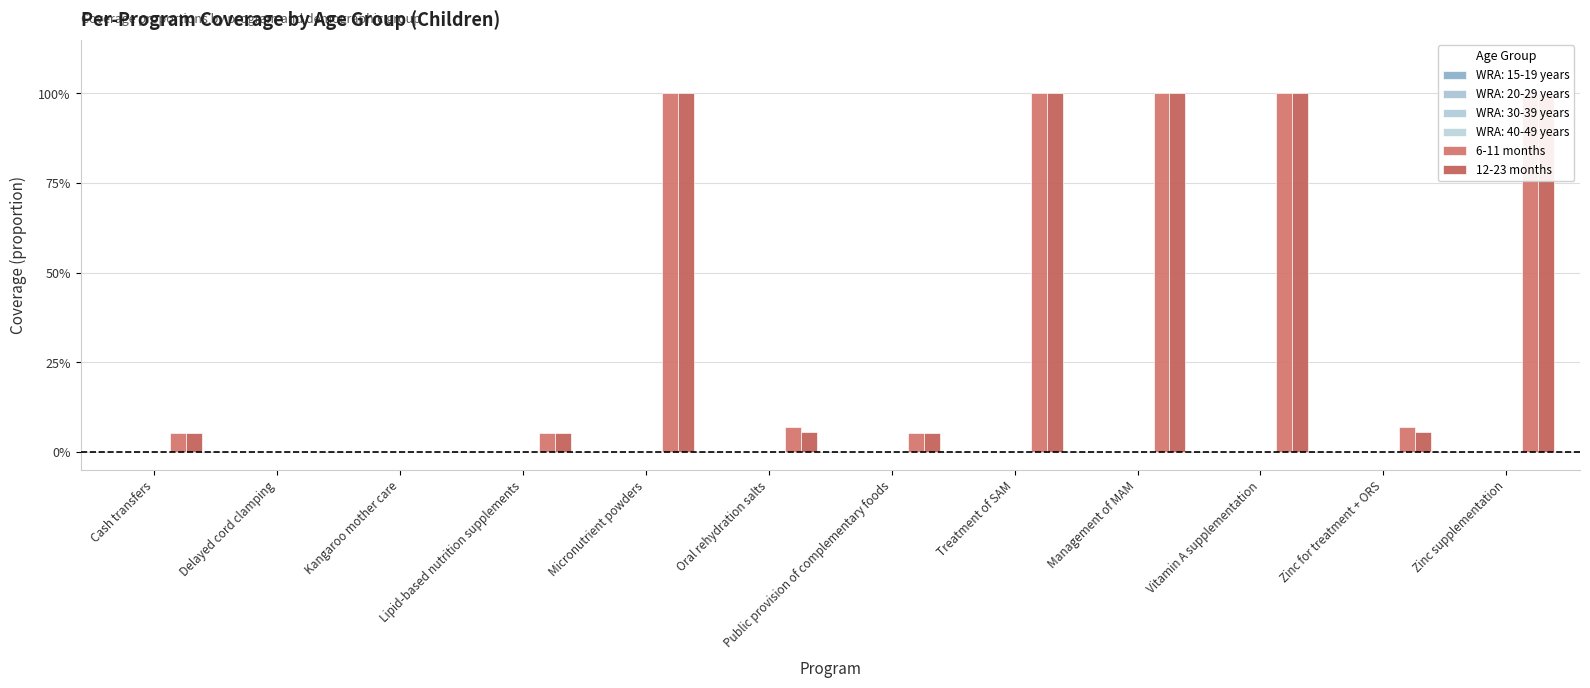

Rank the categories by 12-23 months value from lowest to highest.

Delayed cord clamping, Kangaroo mother care, Cash transfers, Lipid-based nutrition supplements, Public provision of complementary foods, Oral rehydration salts, Zinc for treatment + ORS, Micronutrient powders, Treatment of SAM, Management of MAM, Vitamin A supplementation, Zinc supplementation